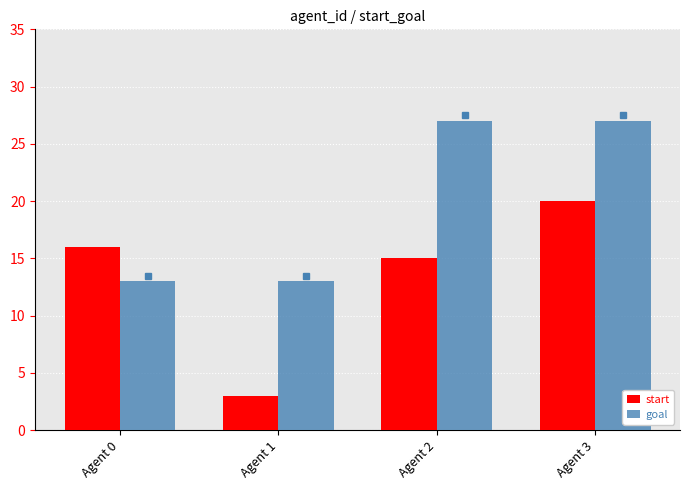

Count the number of categories in the chart.

4